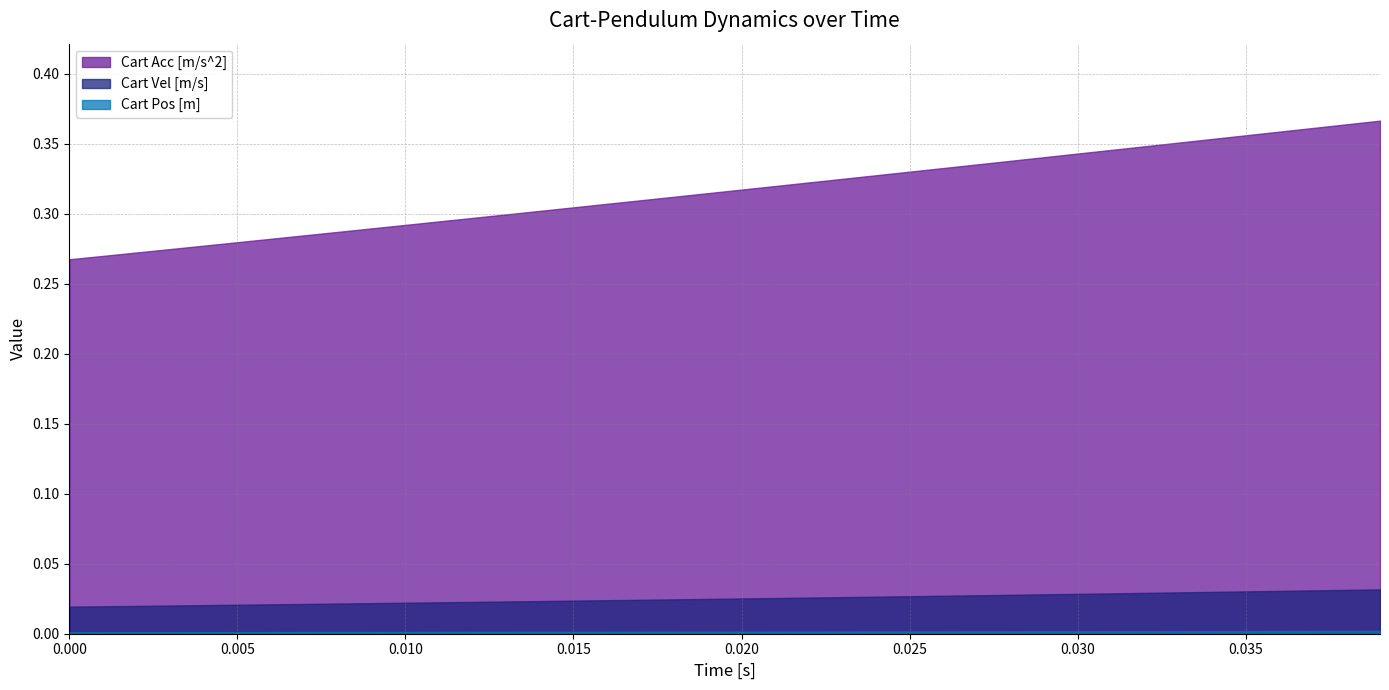

Is the value of Cart Acc [m/s^2] at 36 greater than the value of Cart Vel [m/s] at 11?

Yes